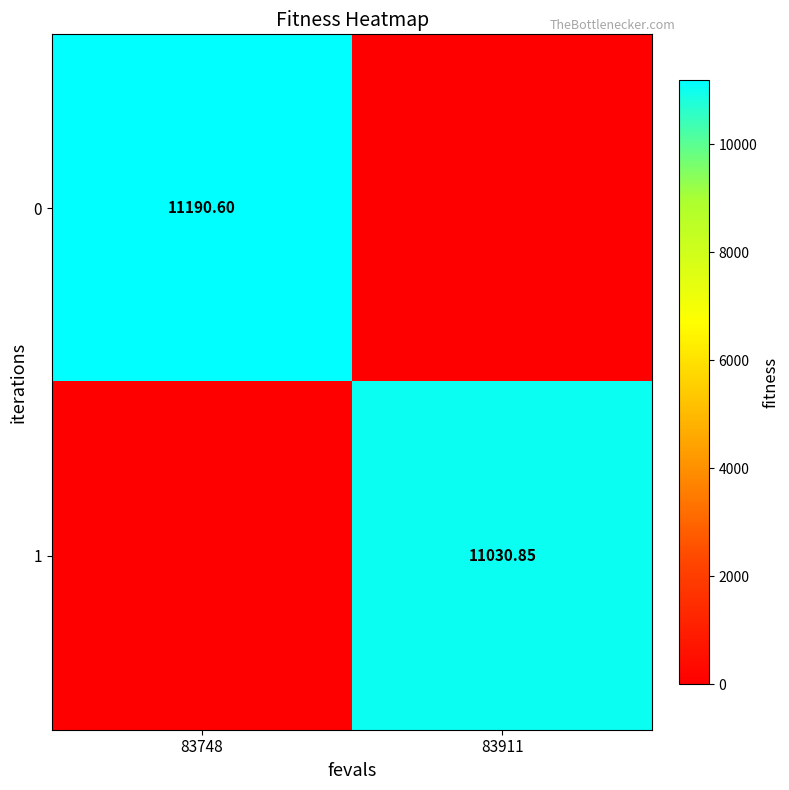

Is it true that 1 equals 4517.7 at 83911?

False